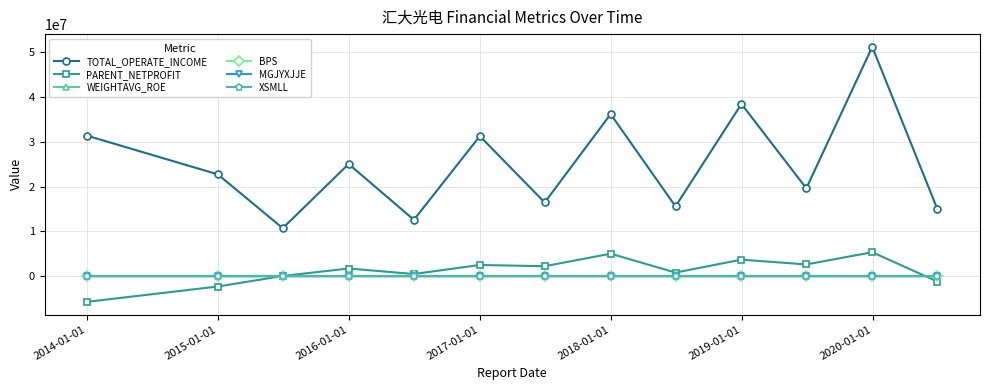

What is the minimum value for TOTAL_OPERATE_INCOME?

10733699.0